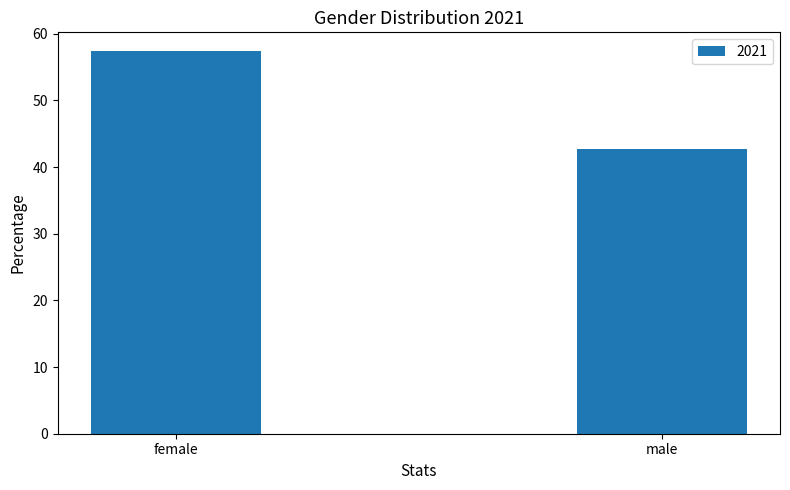

Which category has the highest value across all series?

female